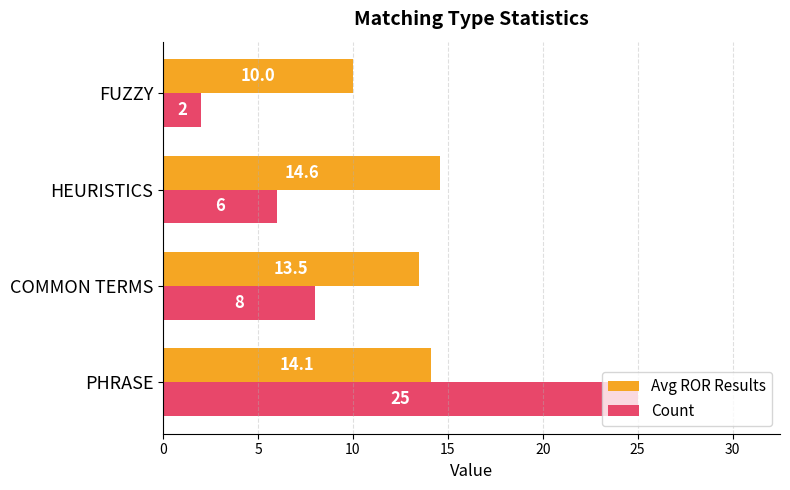

How many values in the Count series are below 8?

2